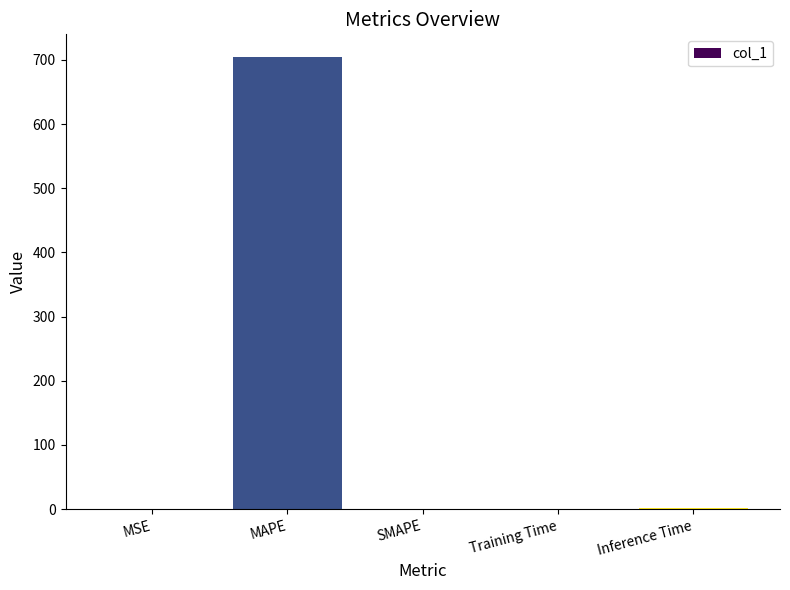

What is the difference between the values at Training Time and SMAPE?

0.1